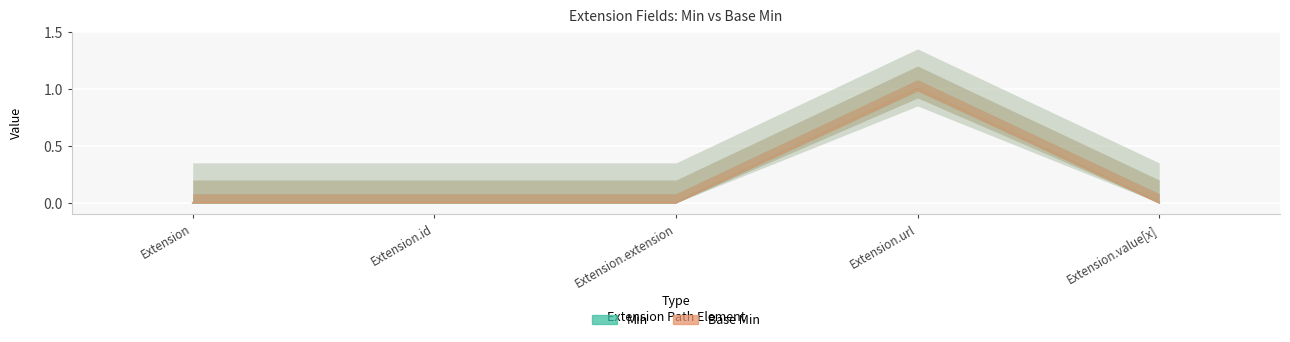

What is the label of the 2nd point from the left?

Extension.id